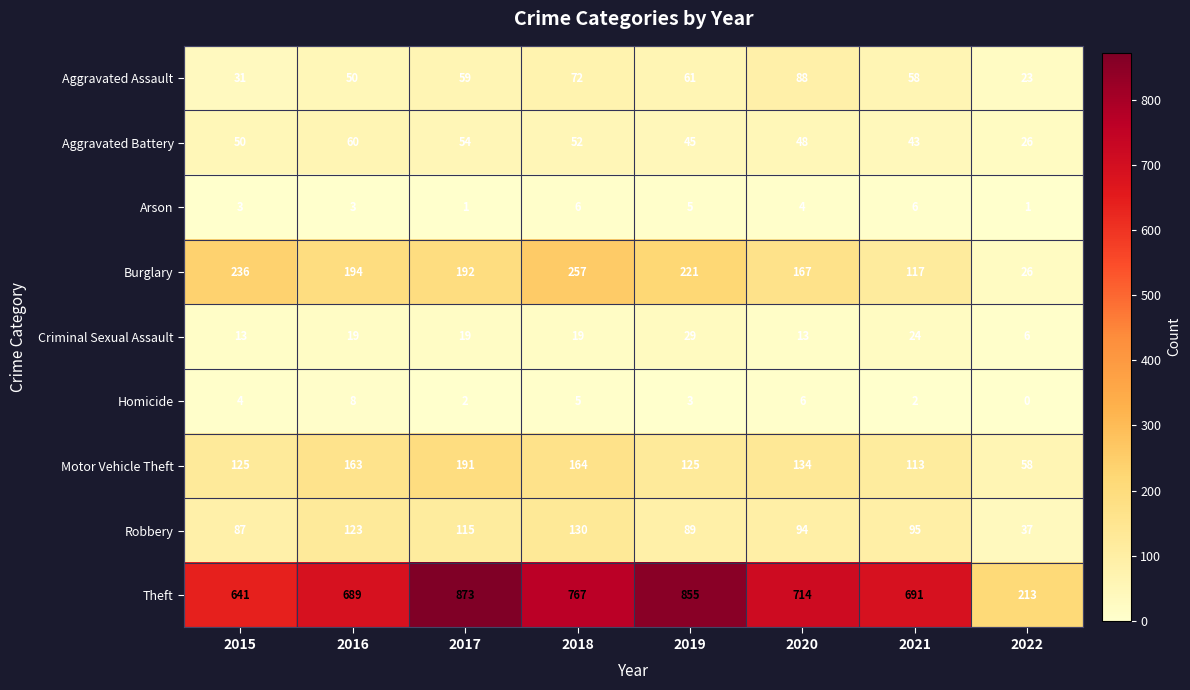

What is the sum of the Burglary values at 2020 and 2015?

403